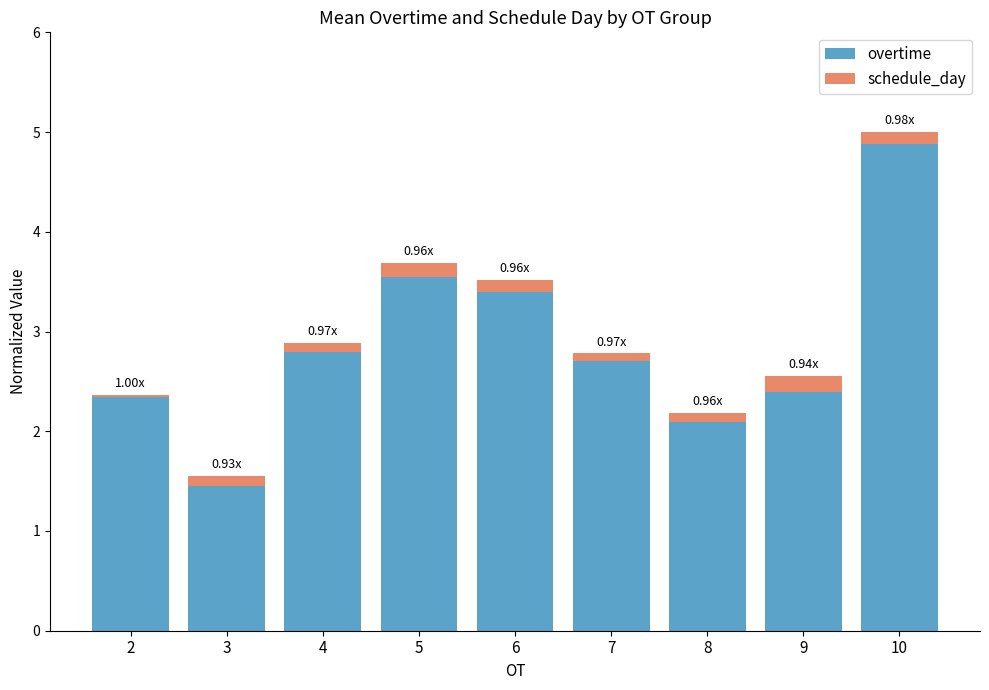

At which label does overtime first exceed 2?

2